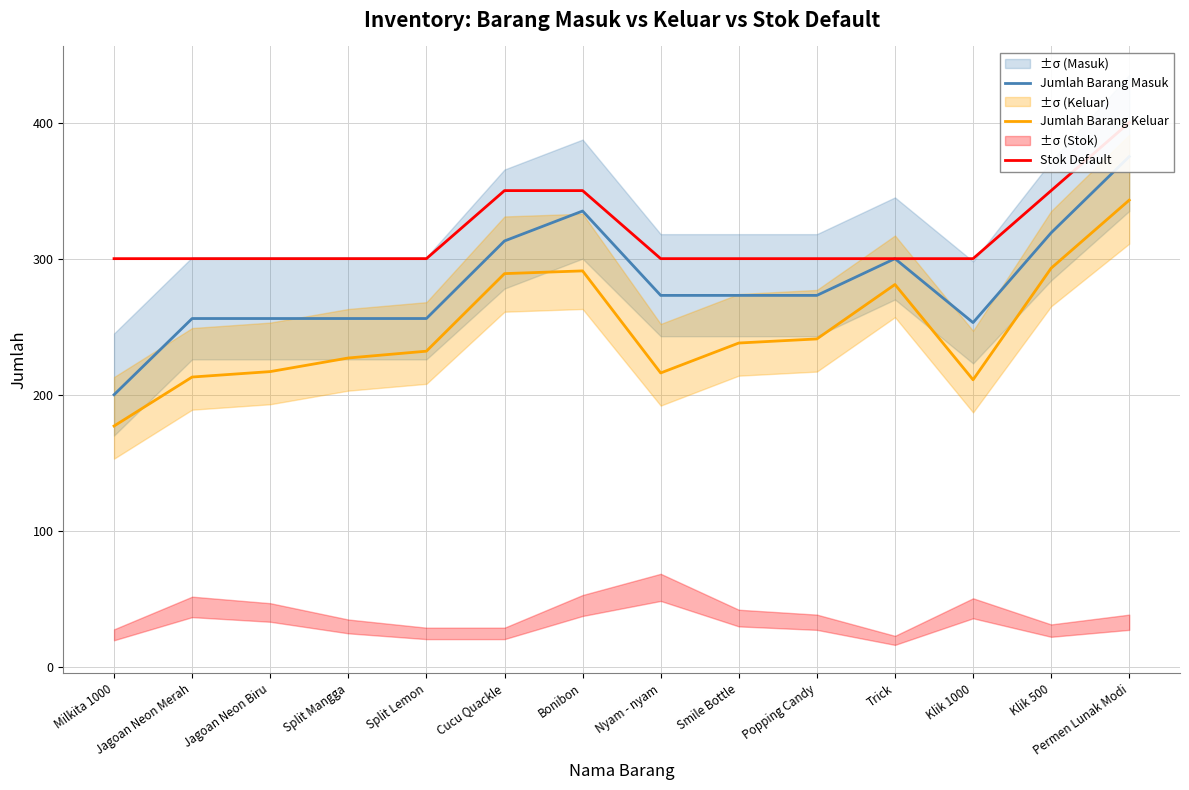

Which series has the widest spread of values?

Jumlah Barang Masuk